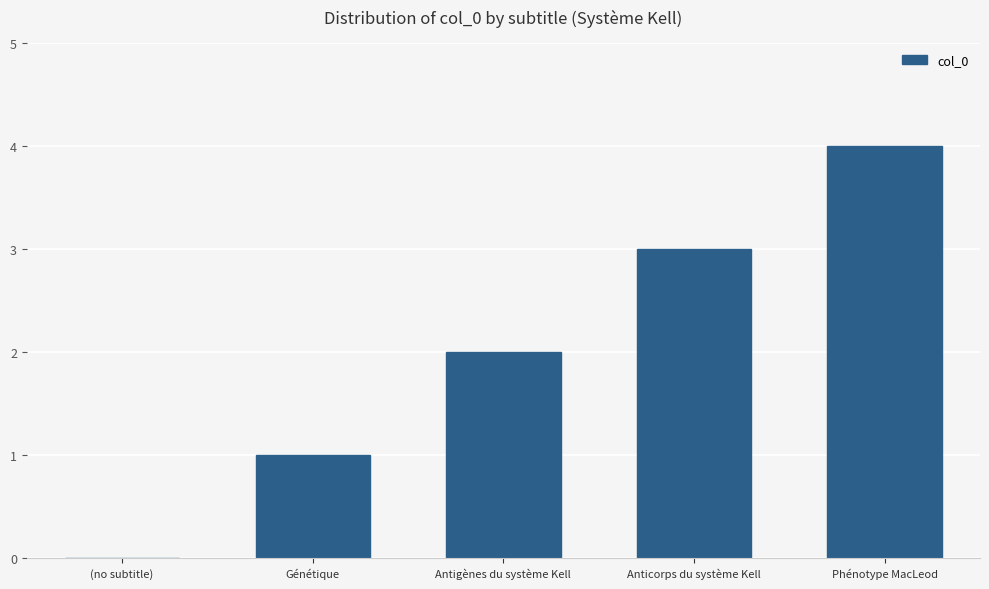

Are the bars horizontal?

No